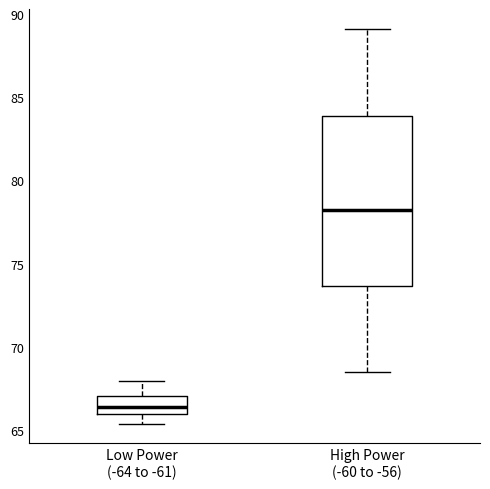

Comparing the boxes themselves (not the whiskers), which one is the tallest?

High Power (-60 to -56)